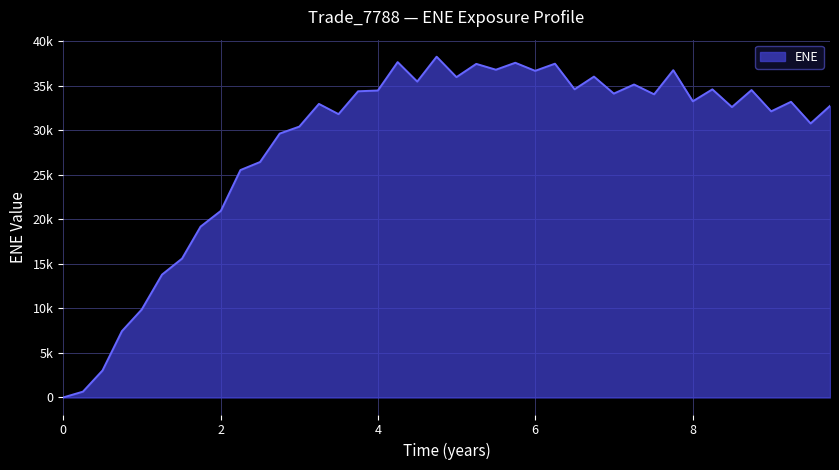

List the labels in order of value, smallest first.

0.0, 0.251366, 0.5, 0.746508, 0.998563, 1.2561, 1.51089, 1.74651, 2.00404, 2.25336, 2.50267, 2.75199, 3.0013, 9.49993, 3.49993, 8.99856, 8.5, 9.74651, 3.25062, 9.25062, 8.00273, 7.51089, 6.99856, 3.74863, 4.0, 8.74925, 8.25137, 6.49993, 7.2561, 4.5, 4.99856, 6.74651, 5.99856, 7.7541, 5.49993, 5.25062, 6.25062, 5.74651, 4.25137, 4.74651